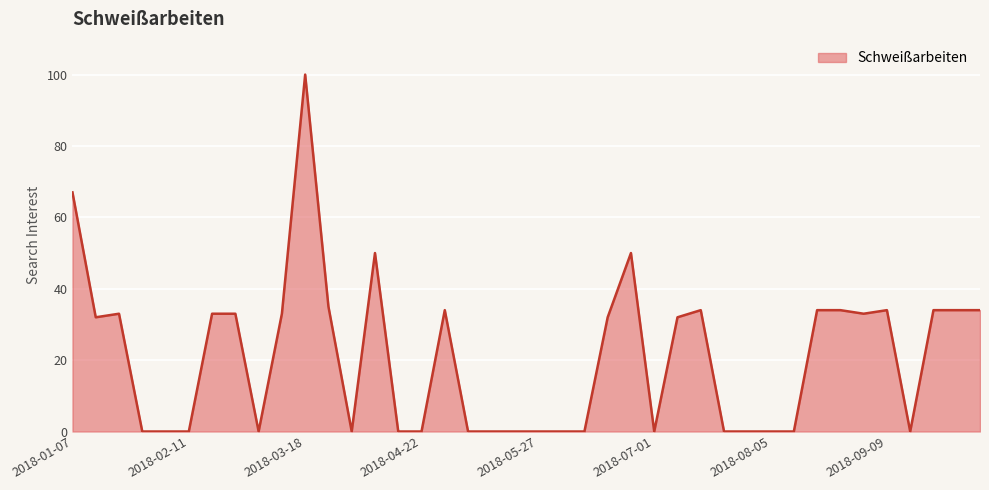

What is the maximum value shown in the chart?

100